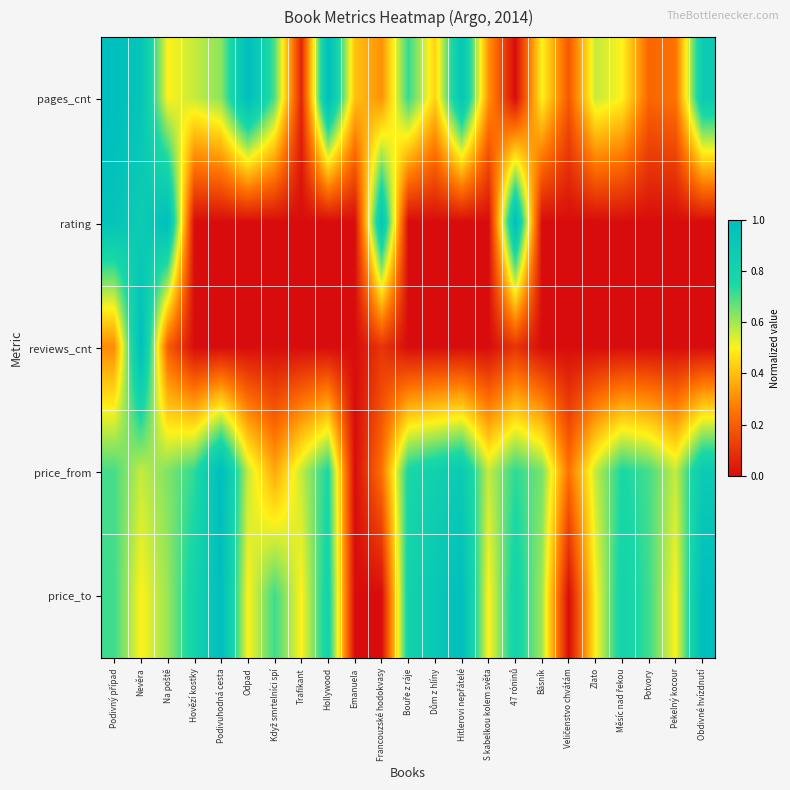

At which category does the chart reach its minimum across all series?

47 róninů